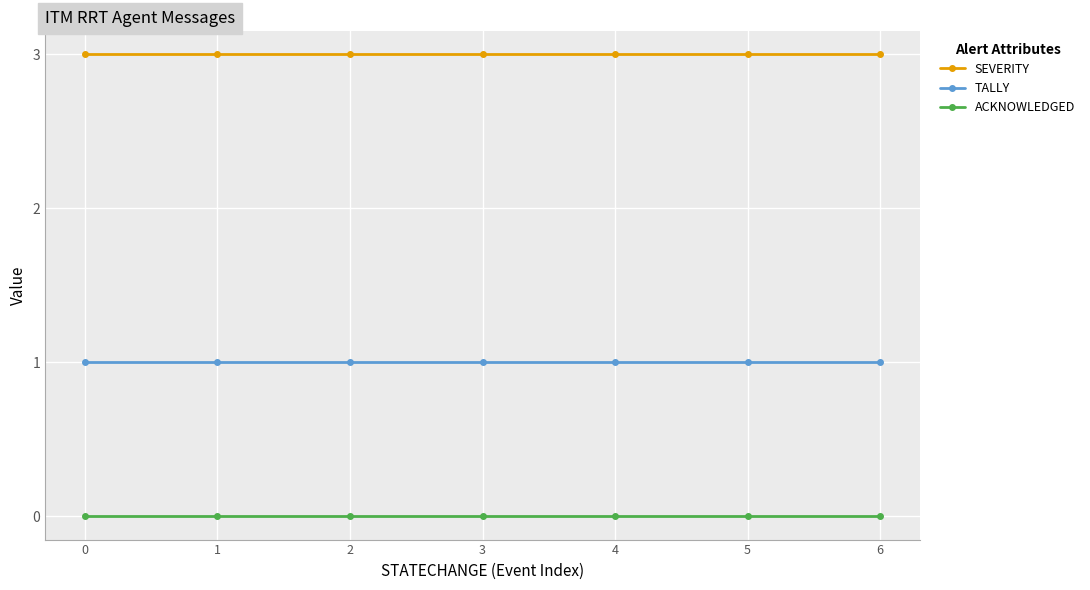

What is the difference between the highest and lowest values at 5?

3